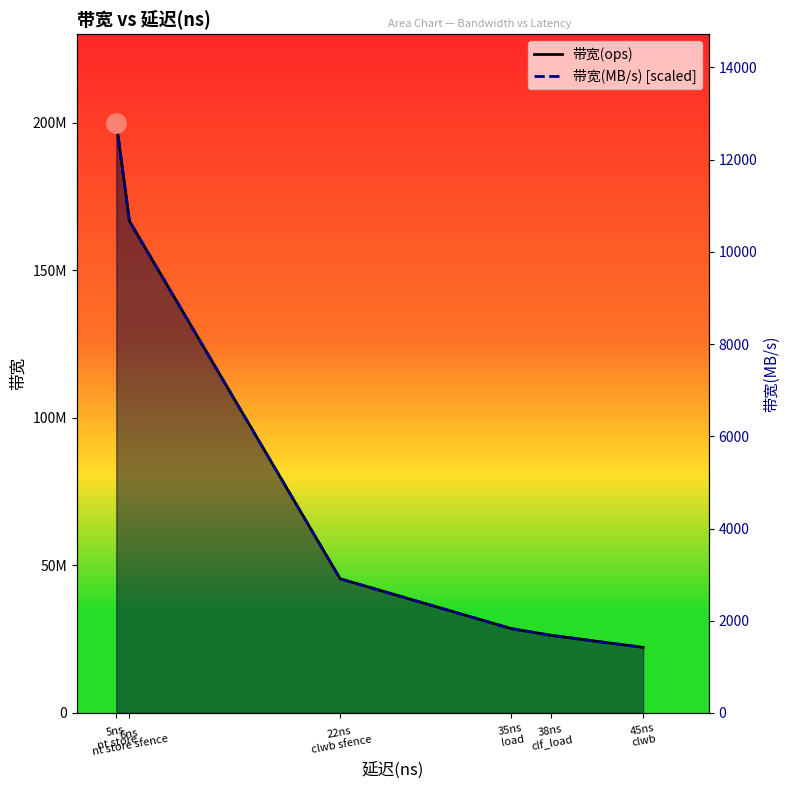

Which series changed the most between 6ns
nt store sfence and 35ns
load?

带宽(ops)